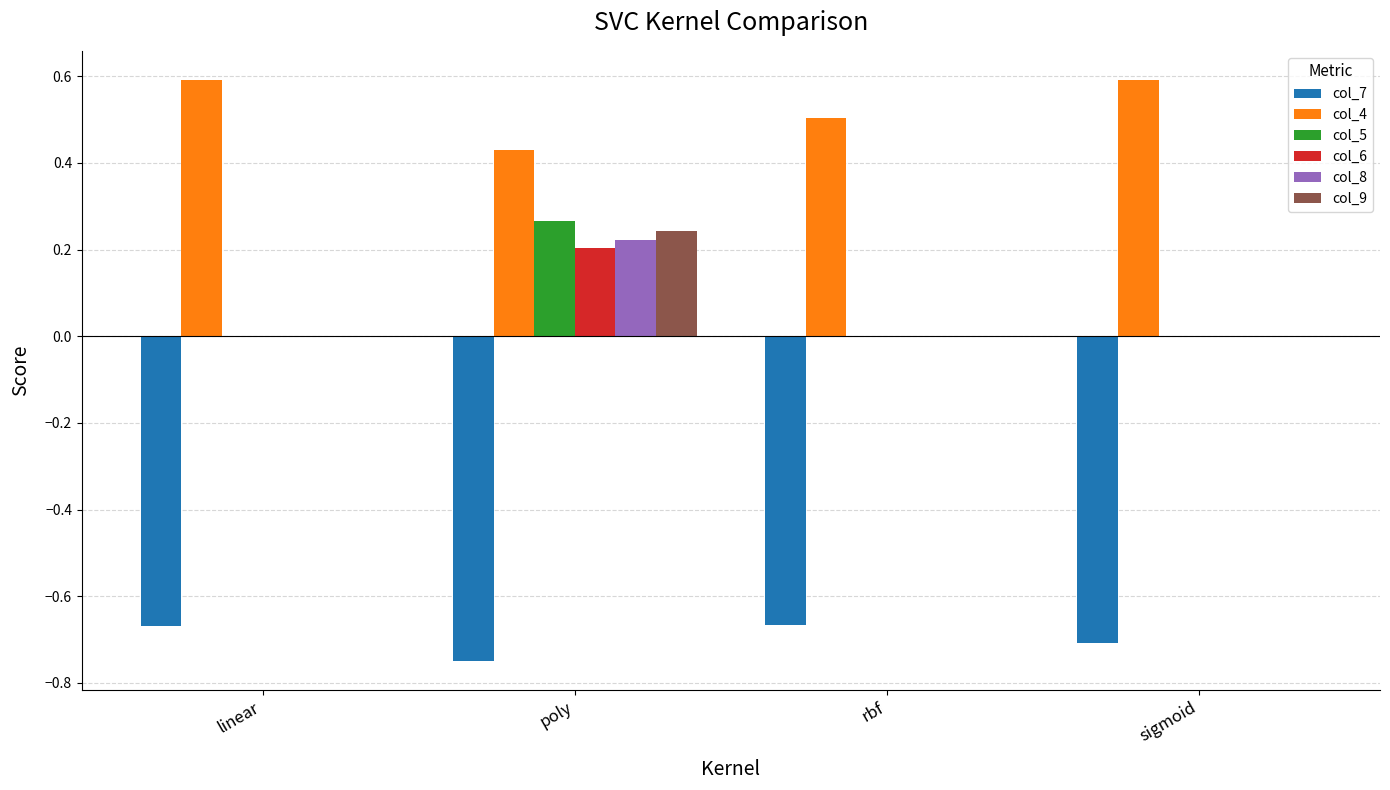

The col_5 series shows -0.1 at rbf. True or false?

False